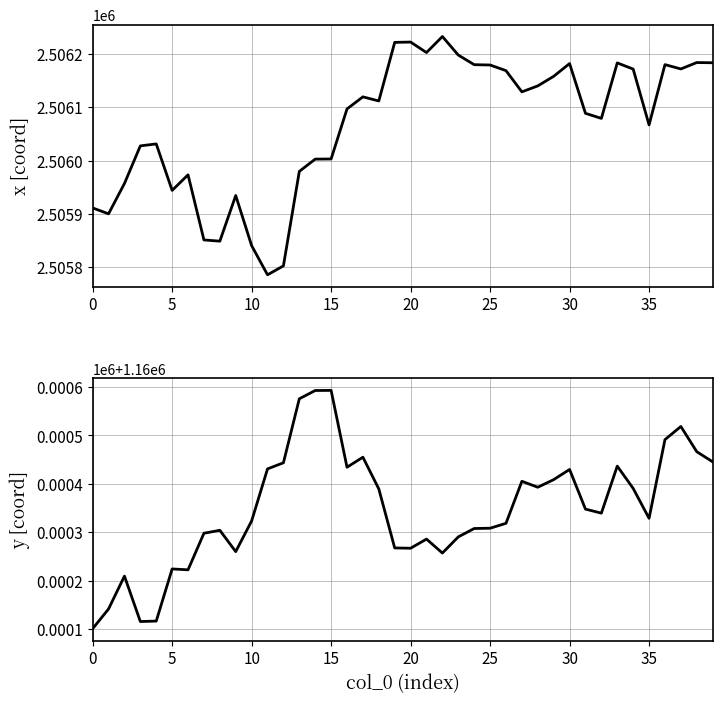

What is the minimum value shown in the chart?

1160100.4